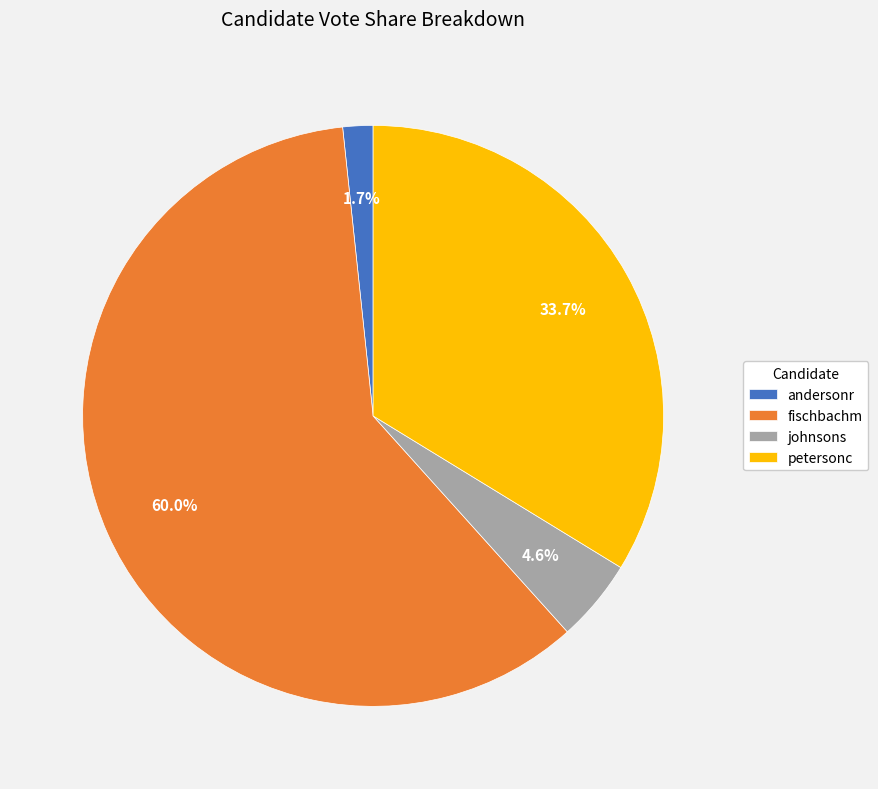

Combined, what portion of the pie is fischbachm and petersonc?

93.7%